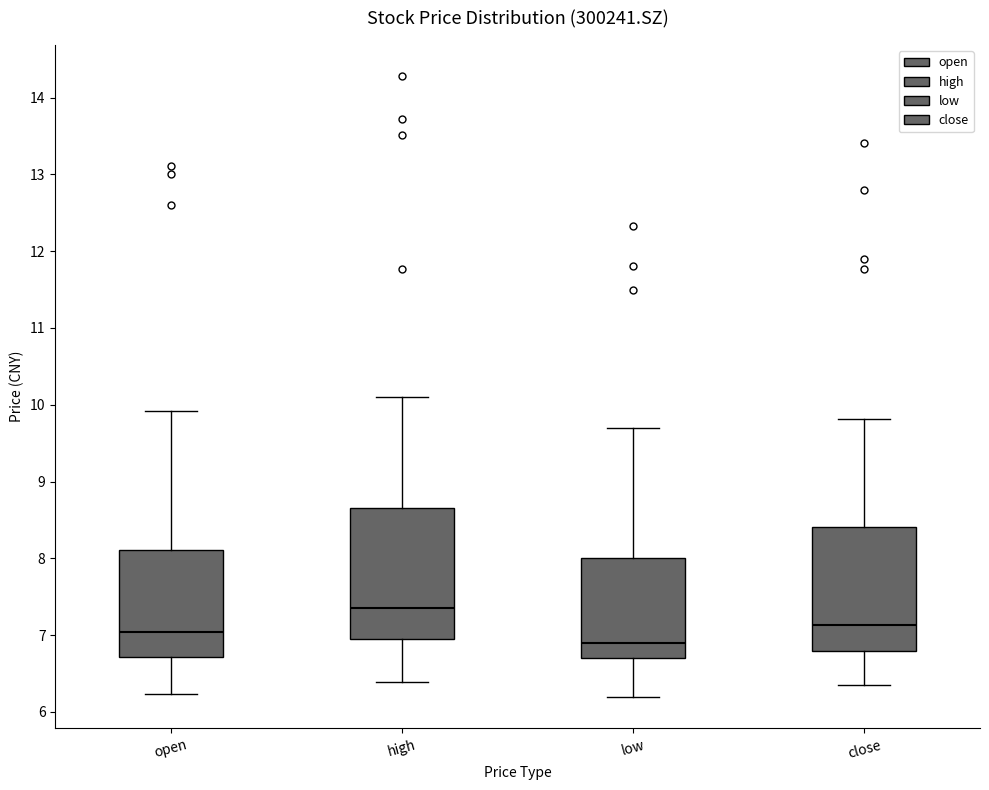

Which box's median line is the highest?

high